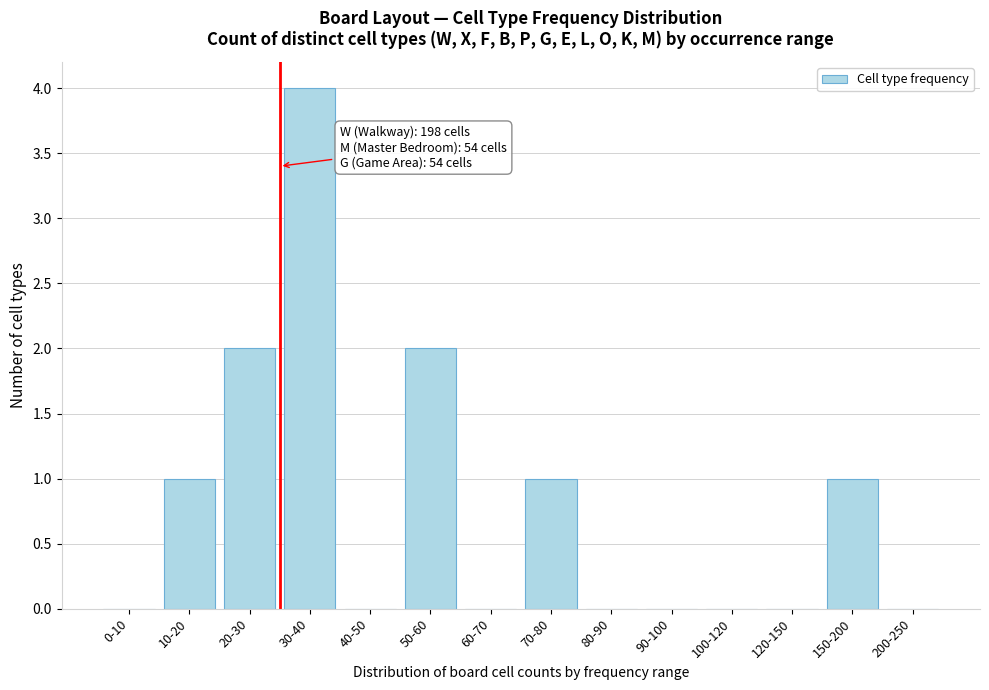

Reading left to right, extract all data points from this chart.

0-10=0	10-20=1	20-30=2	30-40=4	40-50=0	50-60=2	60-70=0	70-80=1	80-90=0	90-100=0	100-120=0	120-150=0	150-200=1	200-250=0